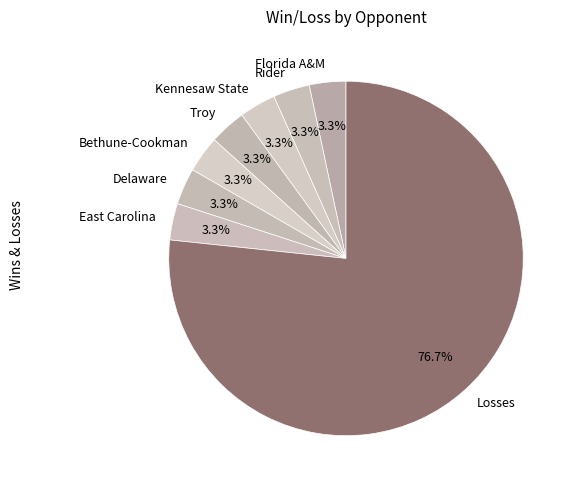

What is the largest slice in the pie chart?

Losses